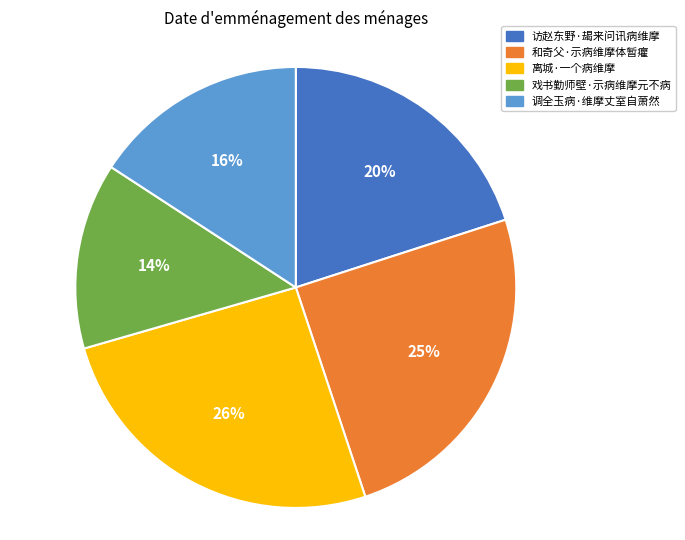

Which category has the biggest portion of the pie?

离城·一个病维摩